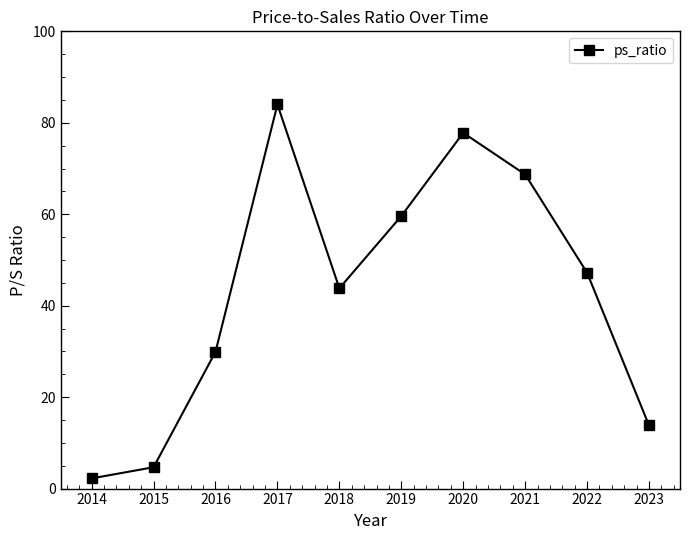

Reading left to right, extract all data points from this chart.

2.2	4.7	29.9	84.0	43.8	59.6	77.8	68.7	47.2	13.8